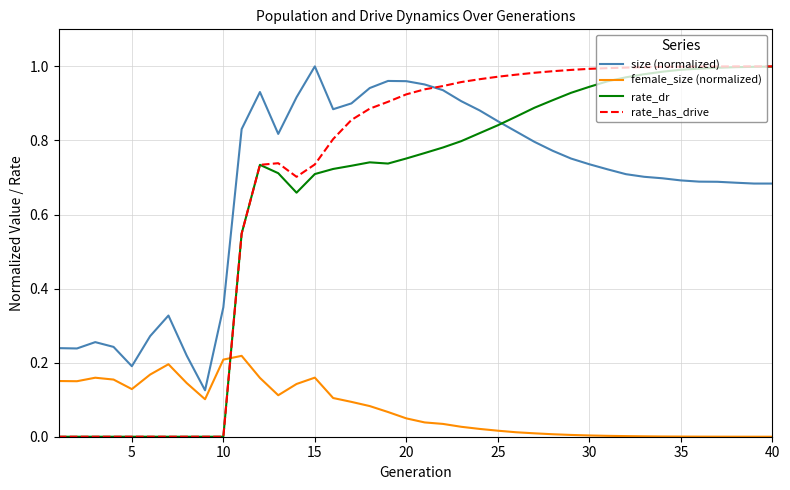

True or false: size (normalized) and rate_dr intersect in this chart.

True